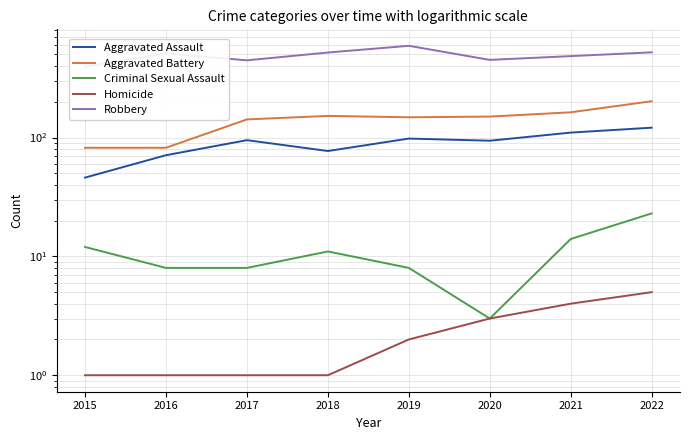

At which label does Robbery reach its minimum?

2015